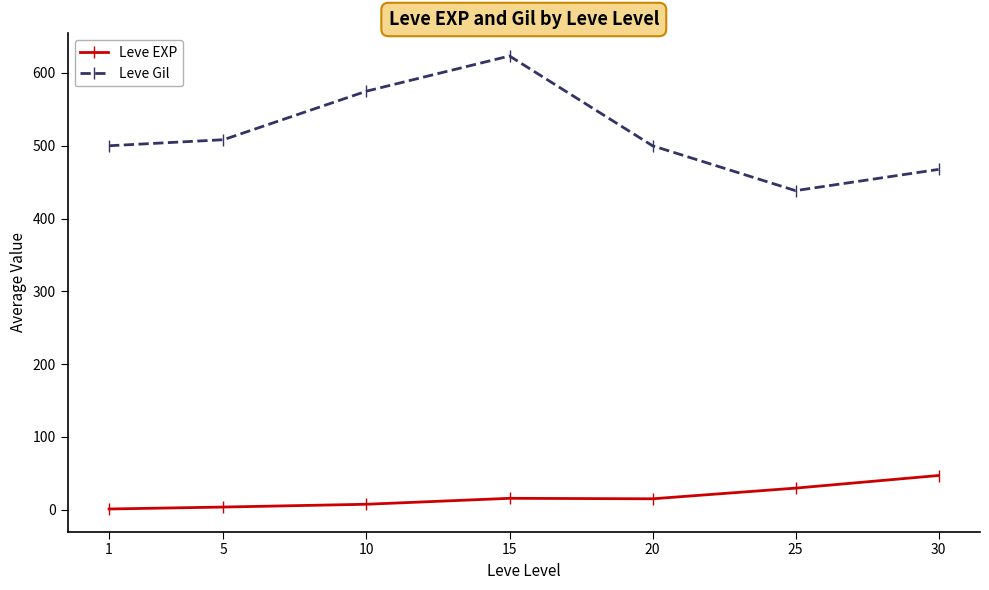

What are all the series names shown in the legend?

Leve EXP, Leve Gil